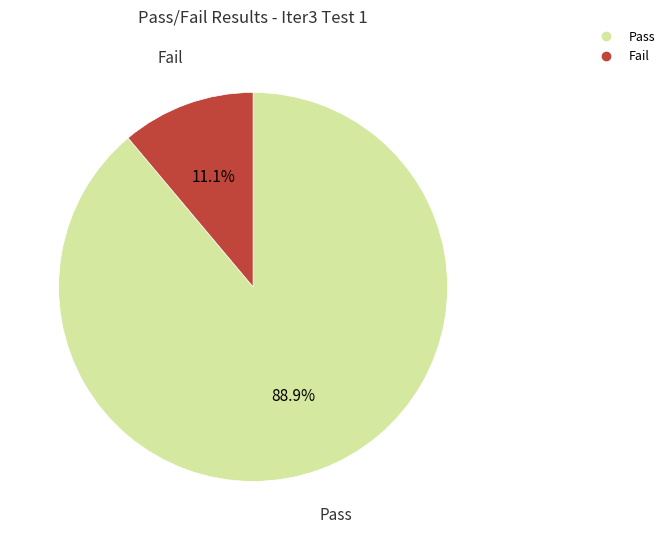

What is the largest slice in the pie chart?

Pass